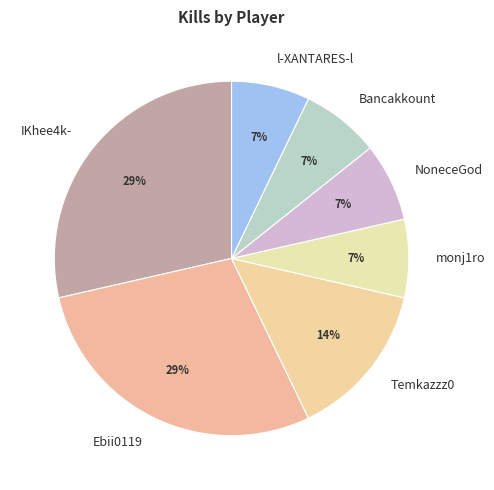

To the nearest percent, what is the combined percentage of Ebii0119 and l-XANTARES-l?

36%